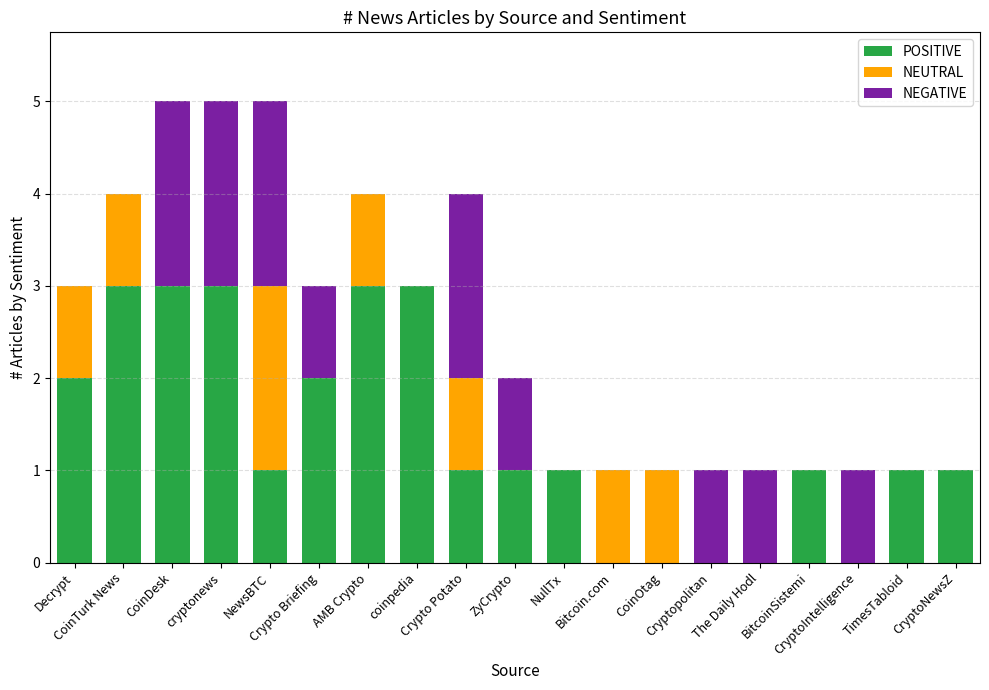

At which label is NEUTRAL closest to 1?

Decrypt